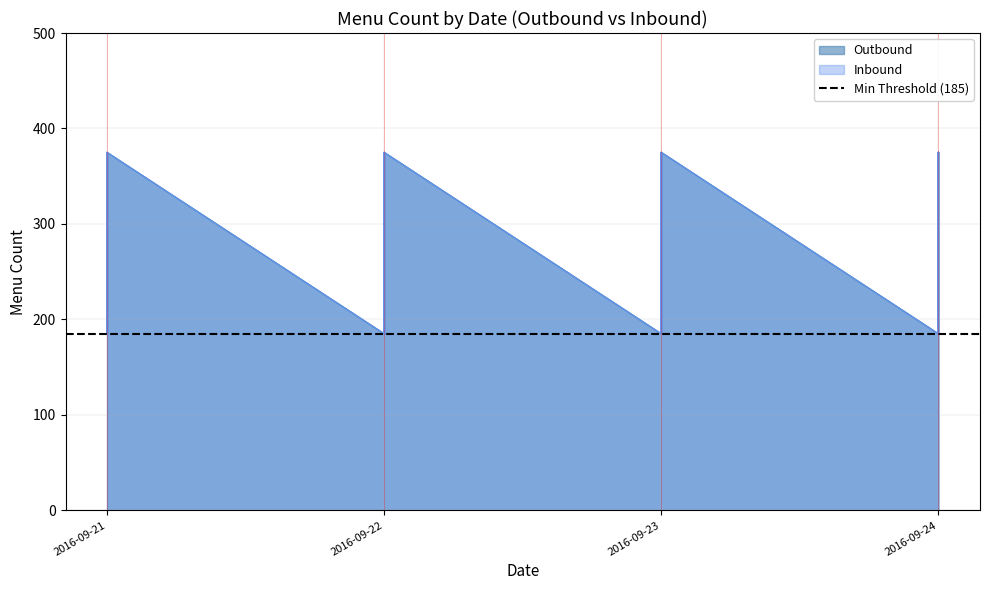

Which category has the highest value across all series?

2016-09-21